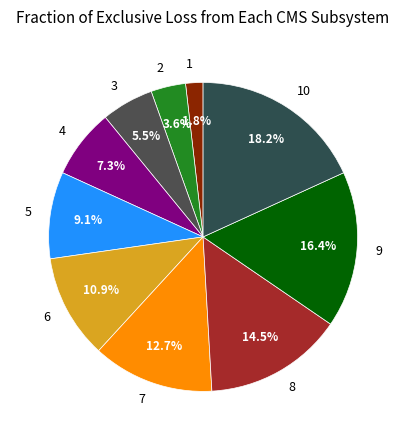

Does any single category account for the majority?

No